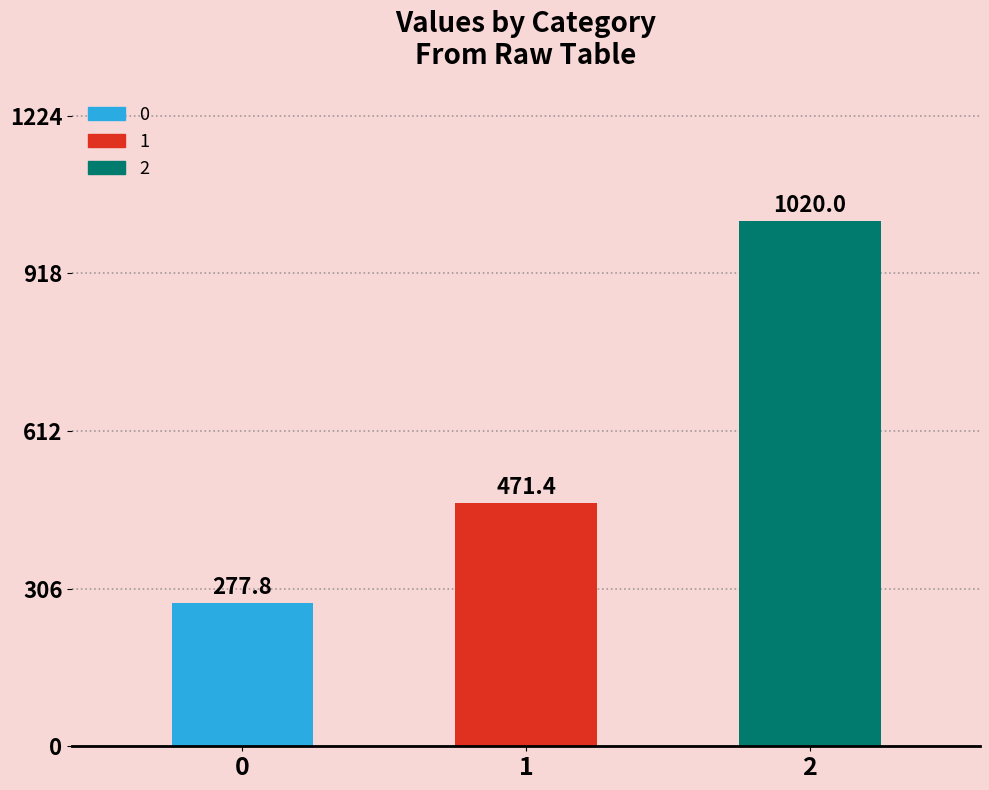

Reading right to left, list all the values displayed in this chart.

1020.0	471.4	277.8